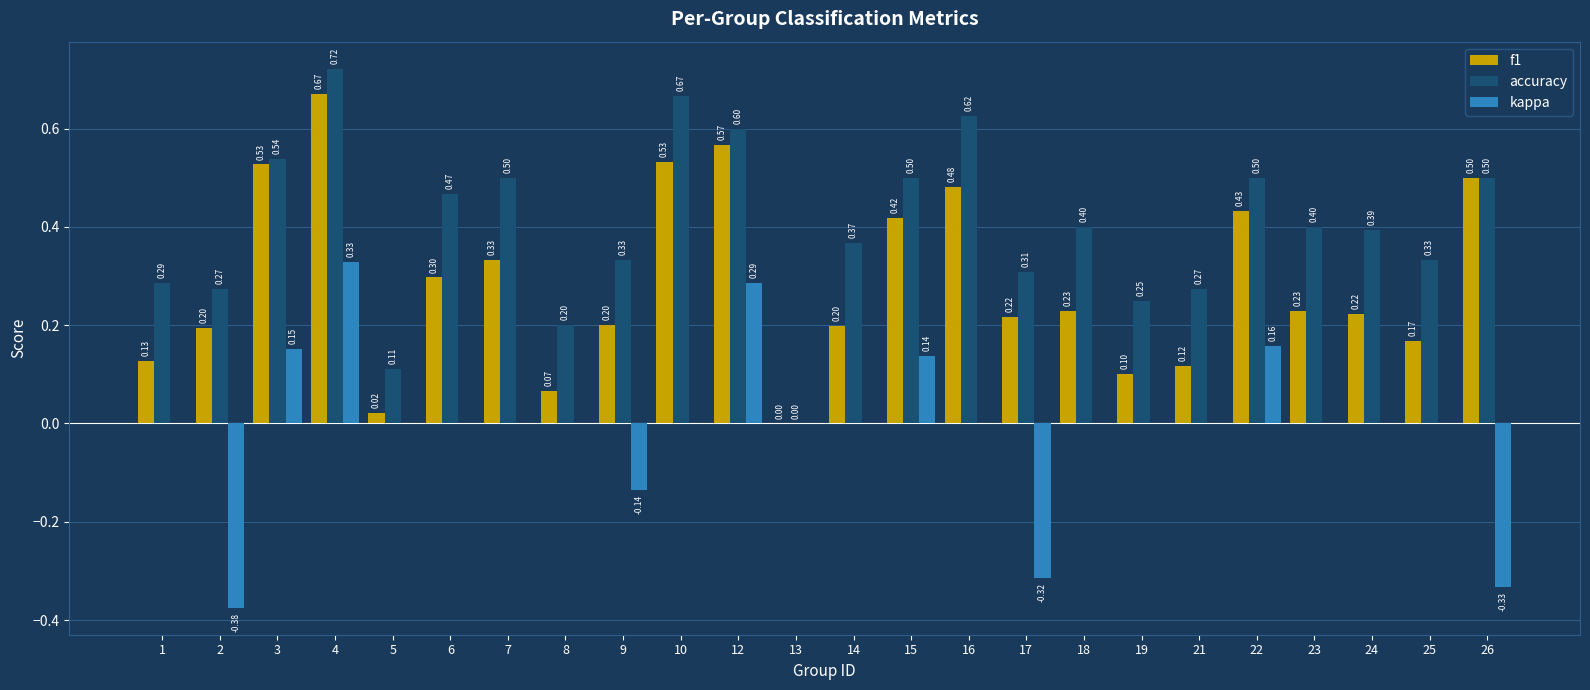

What is the sum of all accuracy values?

9.5